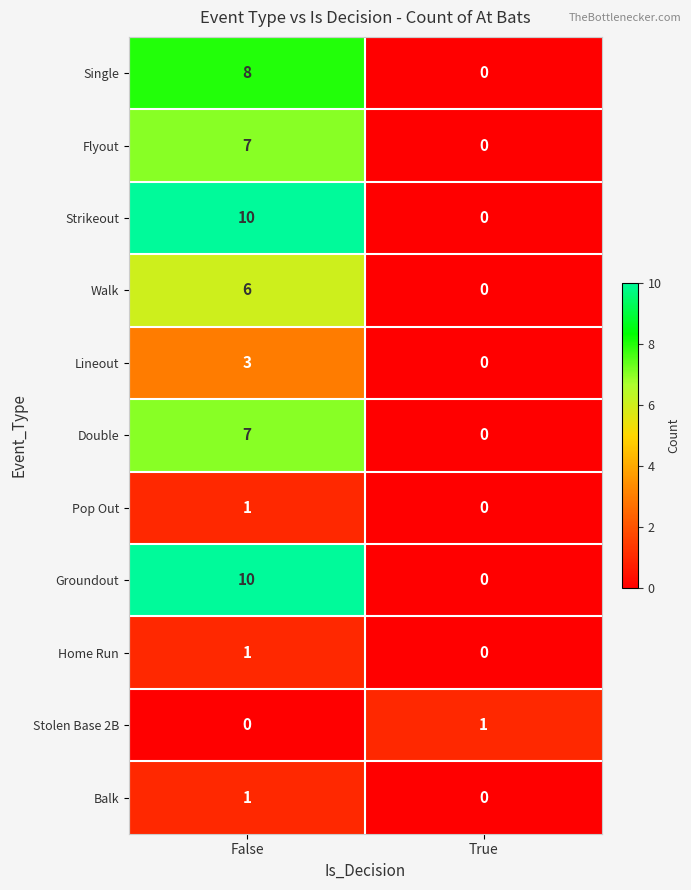

At how many categories does at least one series exceed 2?

1